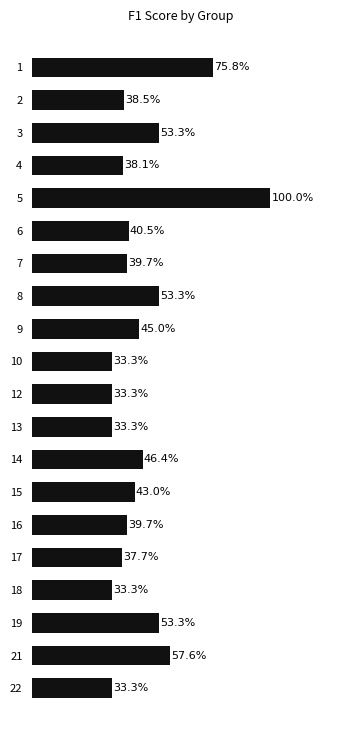

What is the smallest value displayed?

0.3